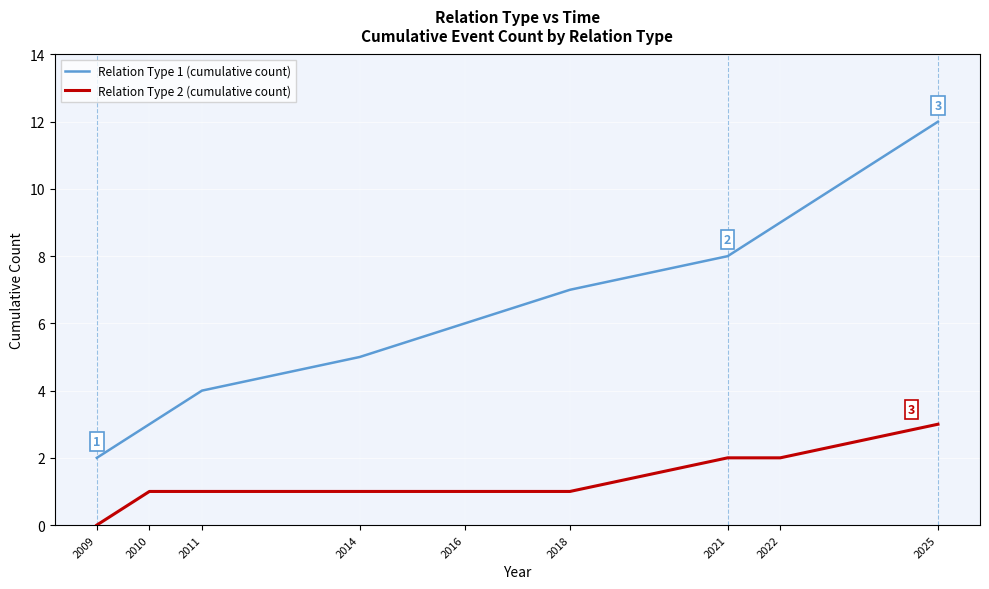

How many lines are shown in the chart?

2